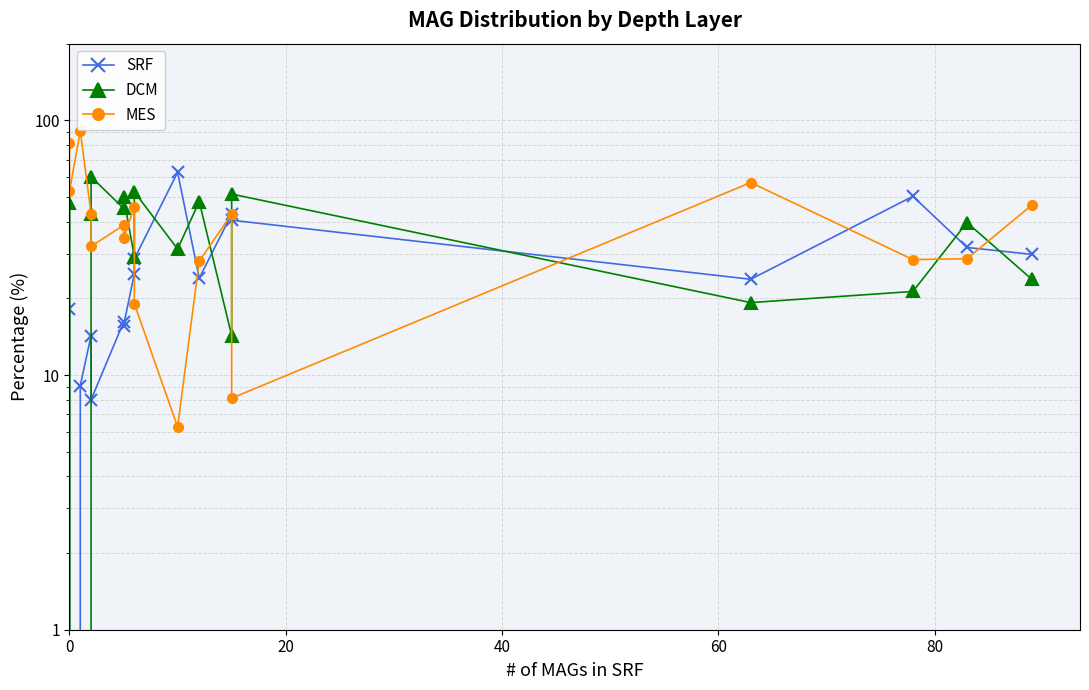

How many intersections are there between SRF and MES?

5